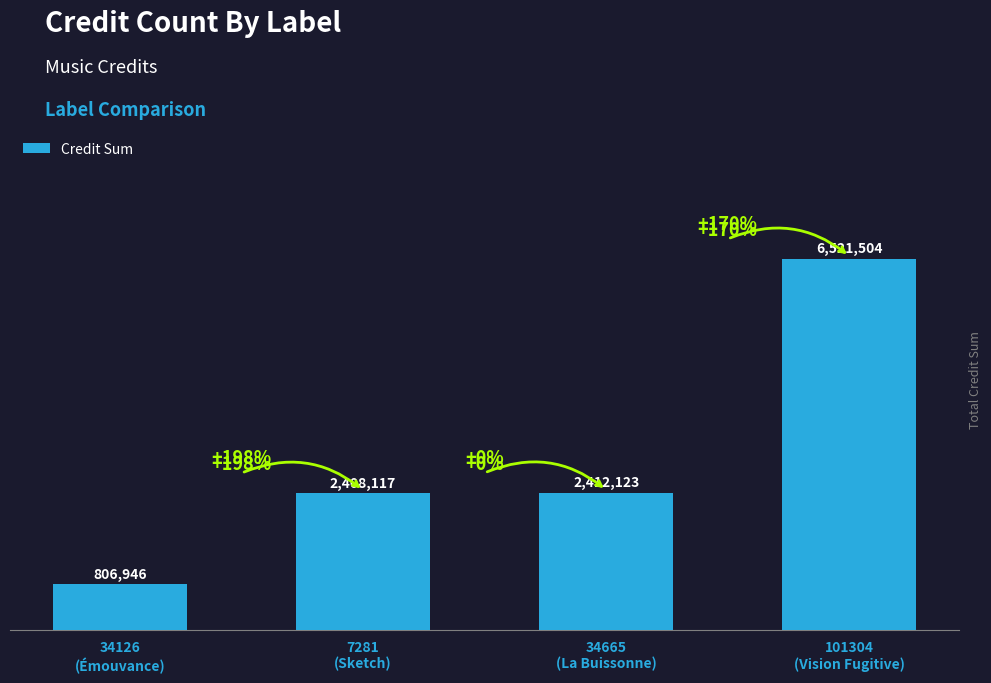

How many data points are above 2412123?

1